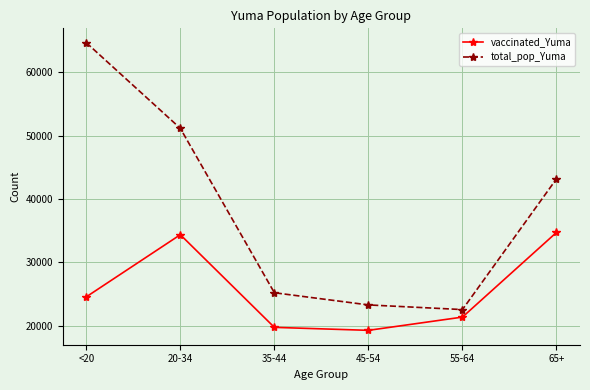

True or false: vaccinated_Yuma and total_pop_Yuma cross at least once.

False